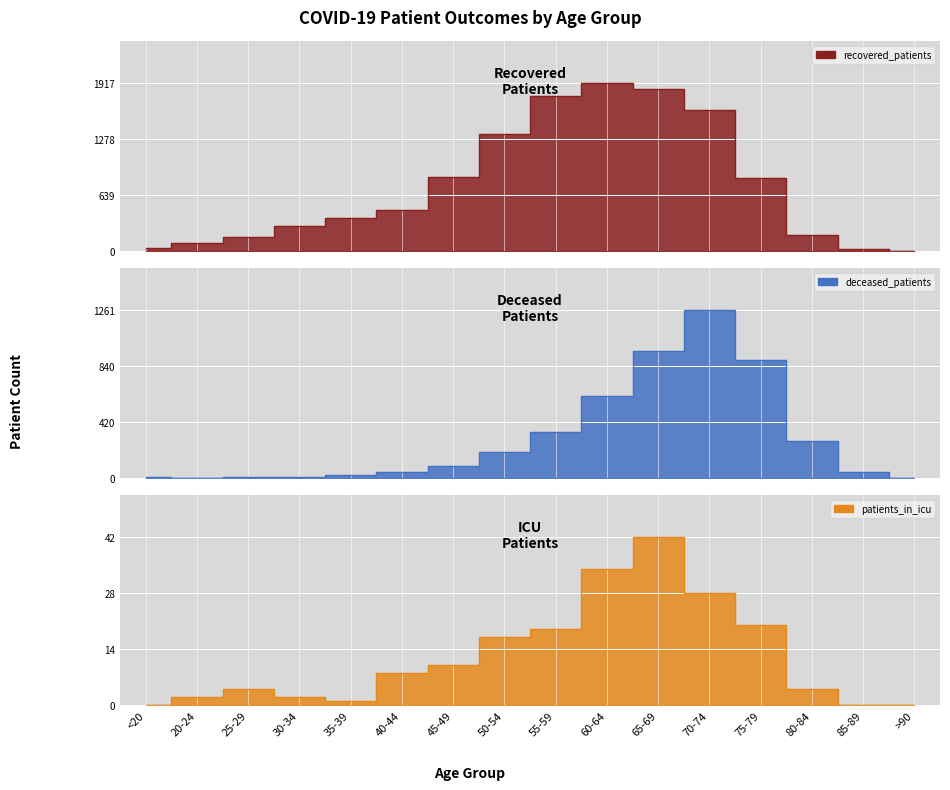

What is the value of the recovered_patients point at the 5th from the left?

375